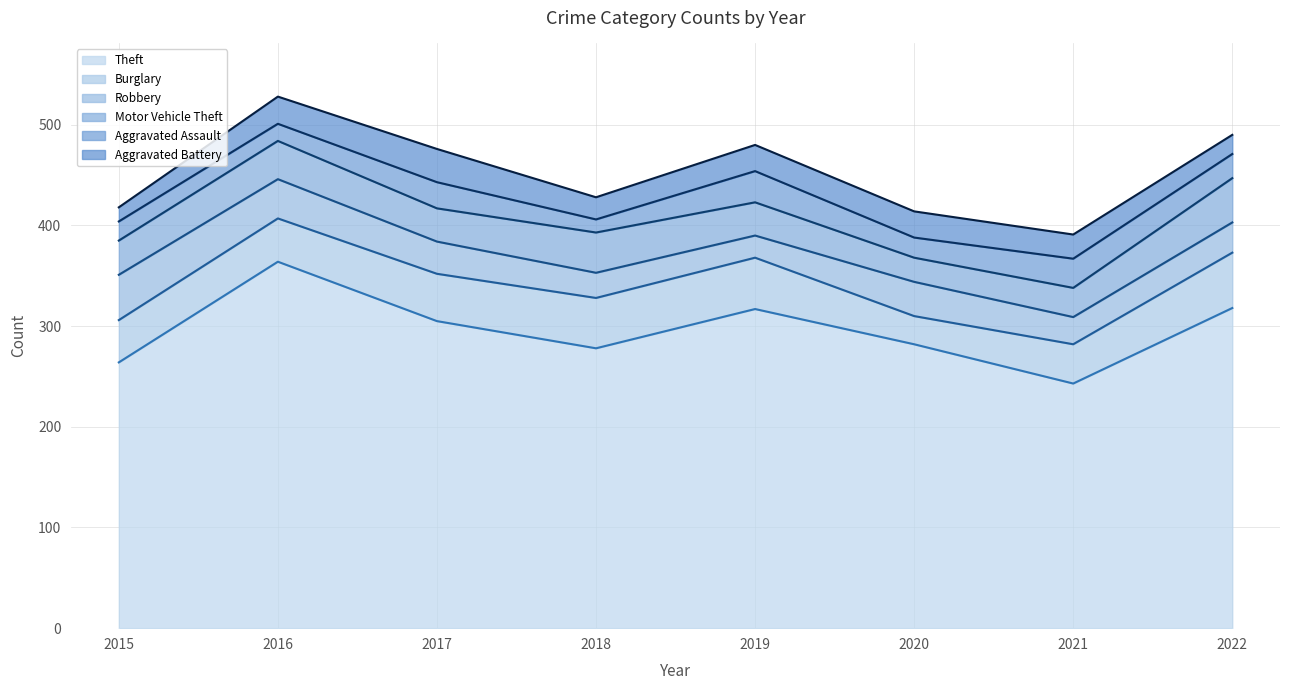

How many categories are shown in the chart?

8